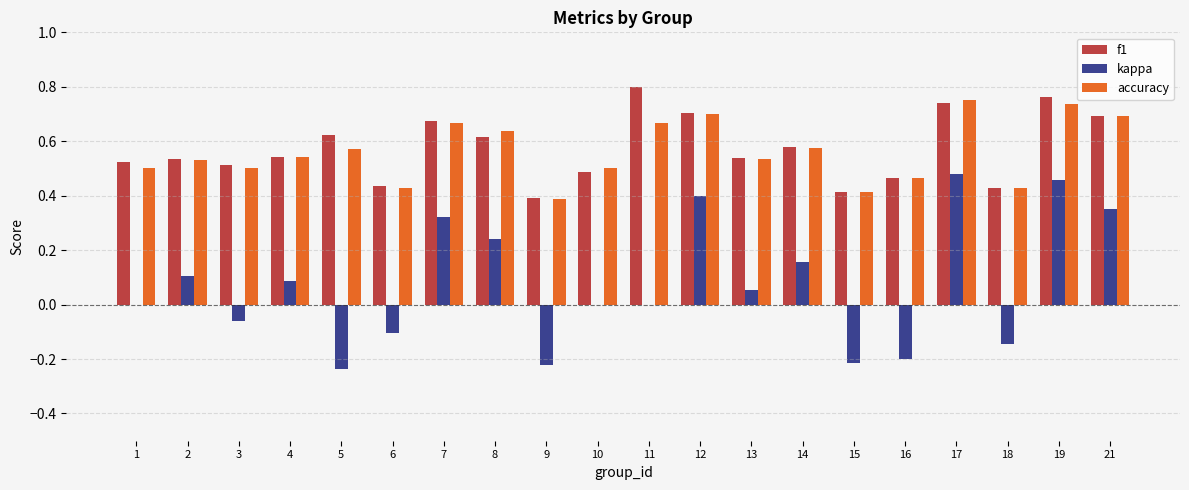

Which category has the highest value in the f1 series?

11